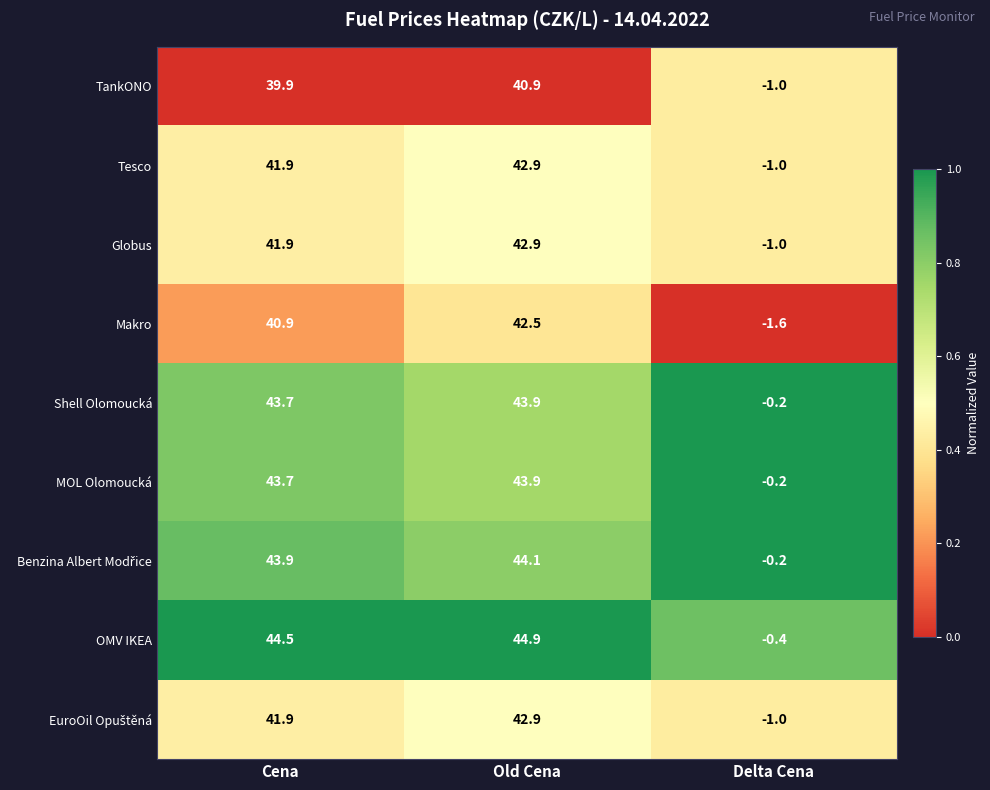

What is the maximum value shown in the chart?

44.9